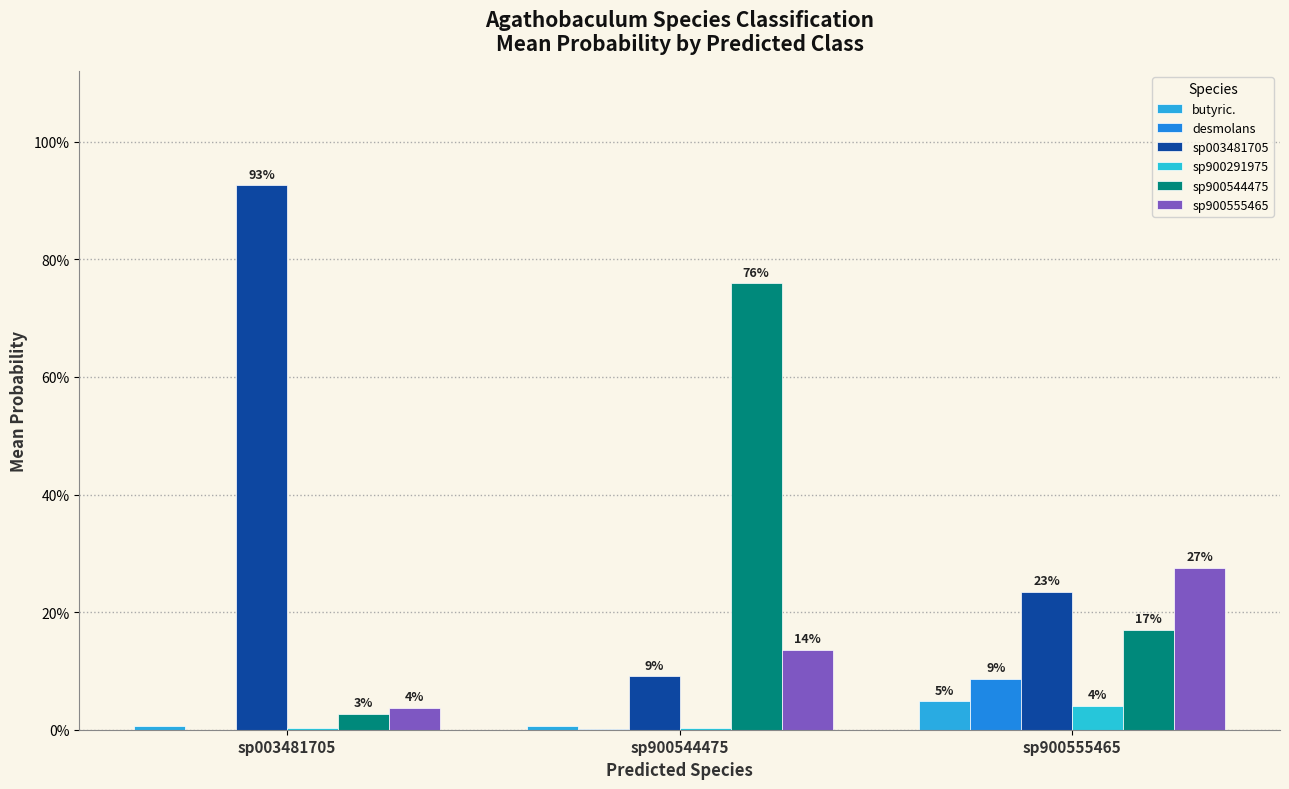

Rank the series by their maximum value, from highest to lowest.

sp003481705, sp900544475, sp900555465, desmolans, butyric., sp900291975